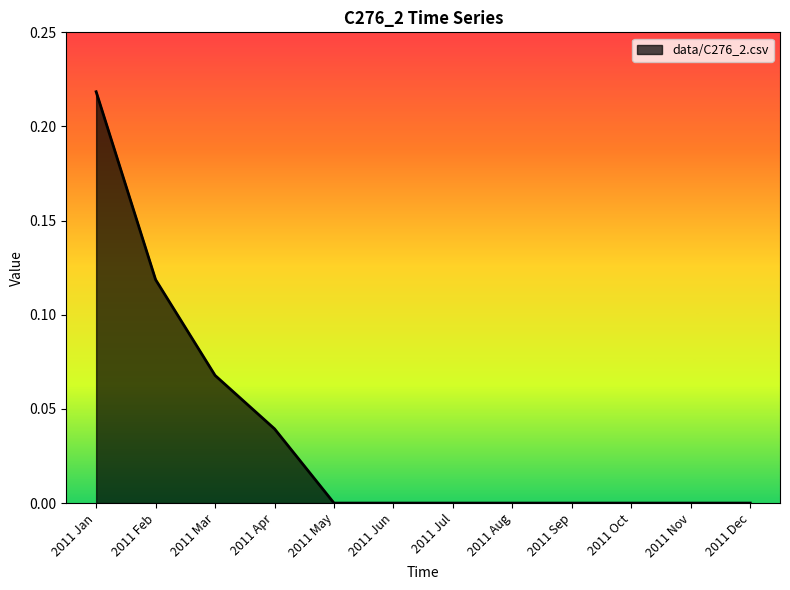

How many series are shown in this chart?

1